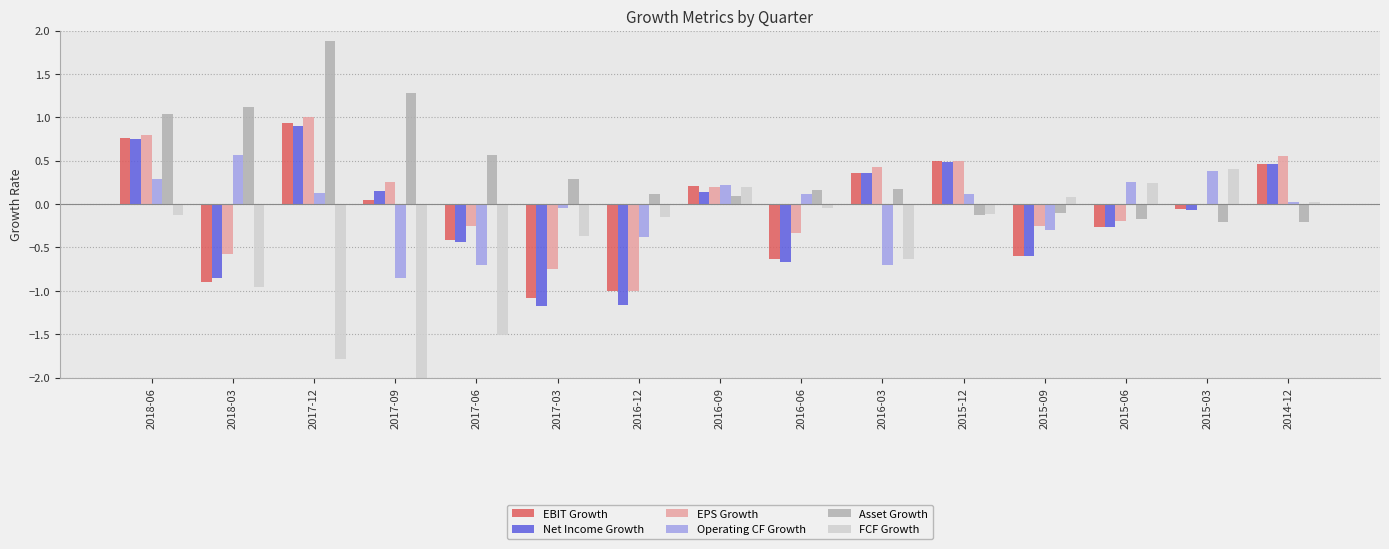

What is the minimum value shown in the chart?

-3.1